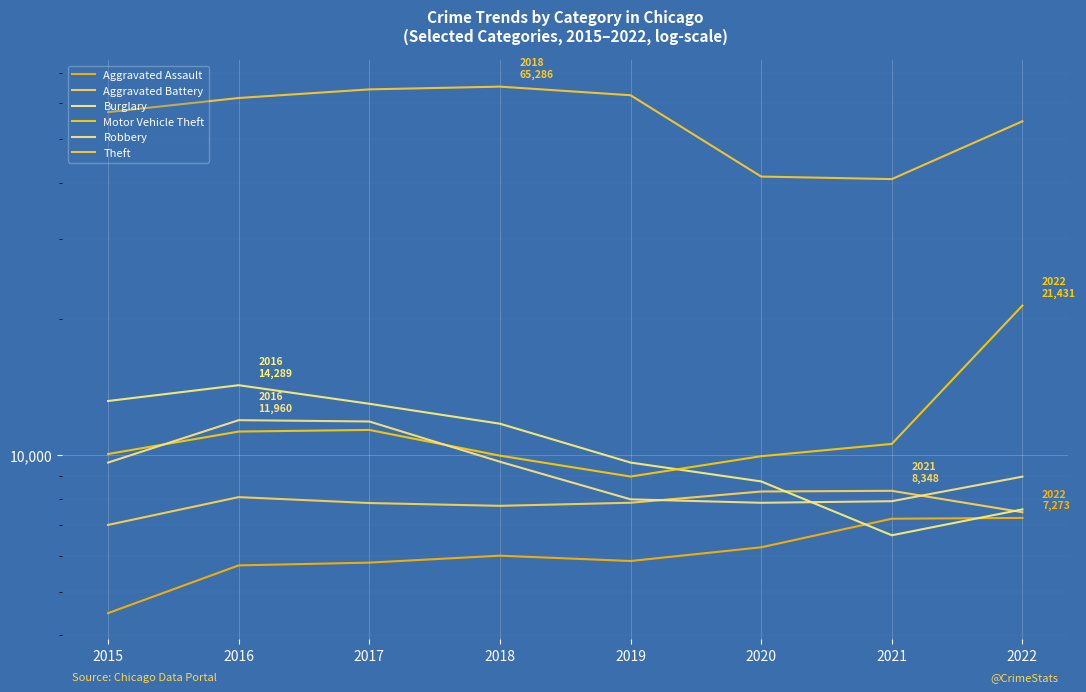

True or false: Theft and Aggravated Battery cross at least once.

False